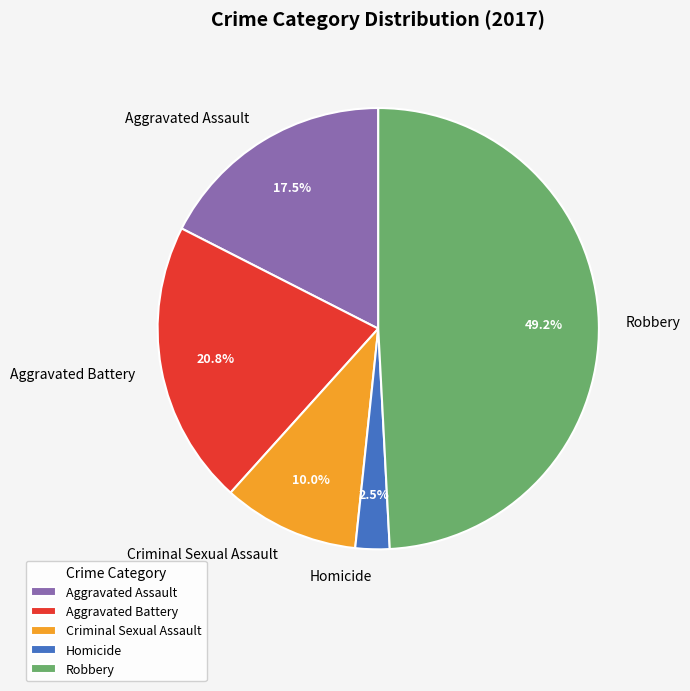

How many segments does this pie chart have?

5